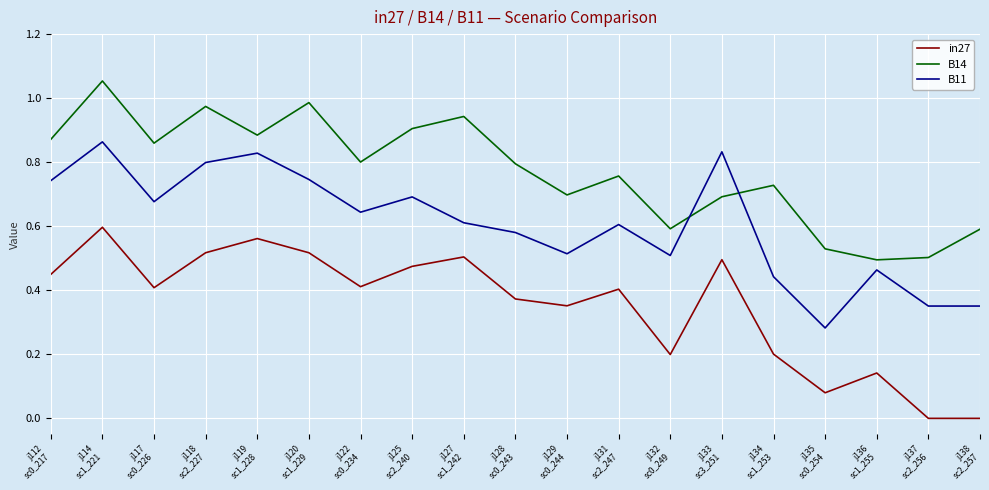

True or false: in27 and B11 cross at least once.

False